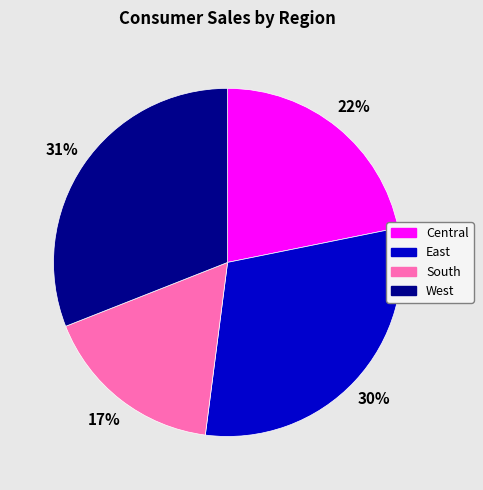

What percentage is the West slice, to the nearest percent?

31%